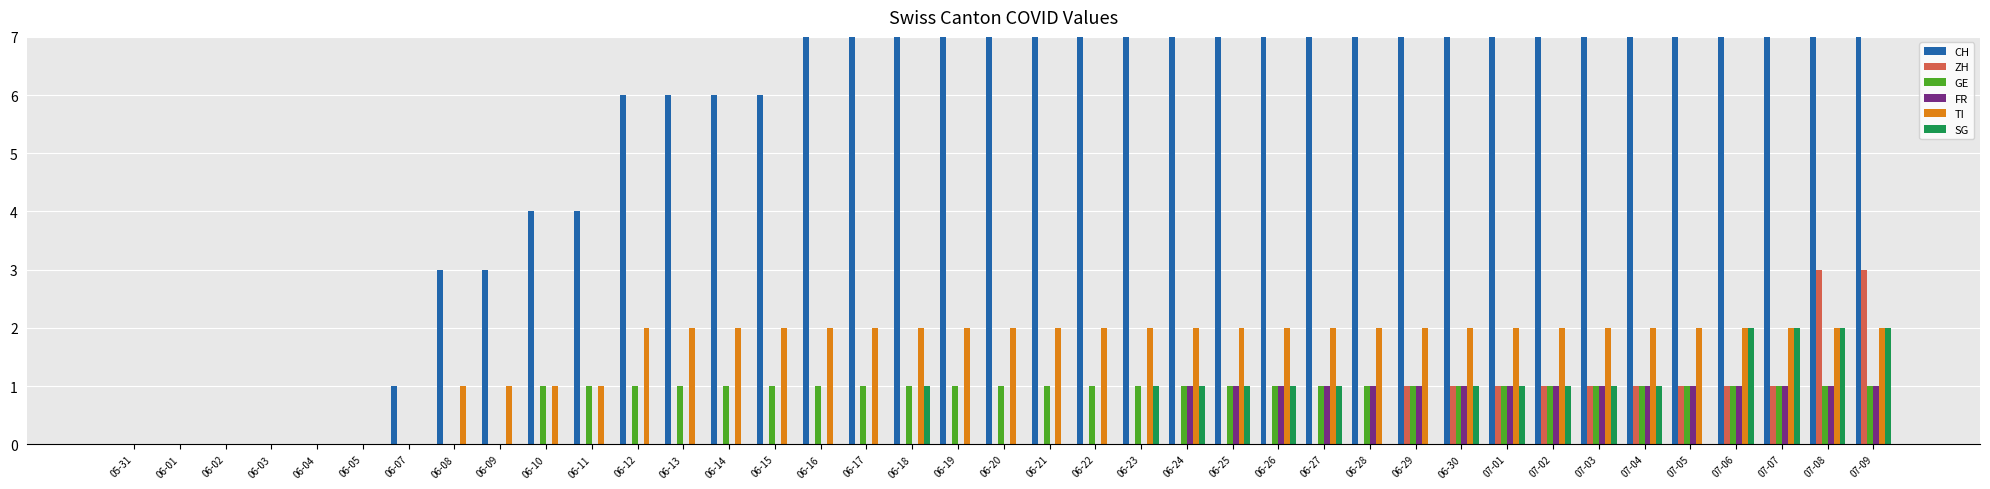

What value does the GE series have at 07-03?

1